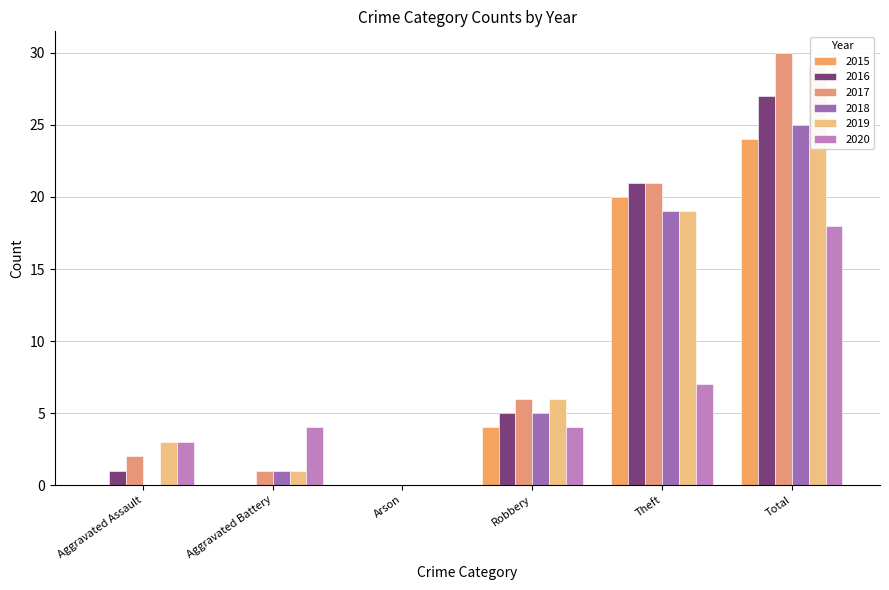

What are all the series names shown in the legend?

2015, 2016, 2017, 2018, 2019, 2020